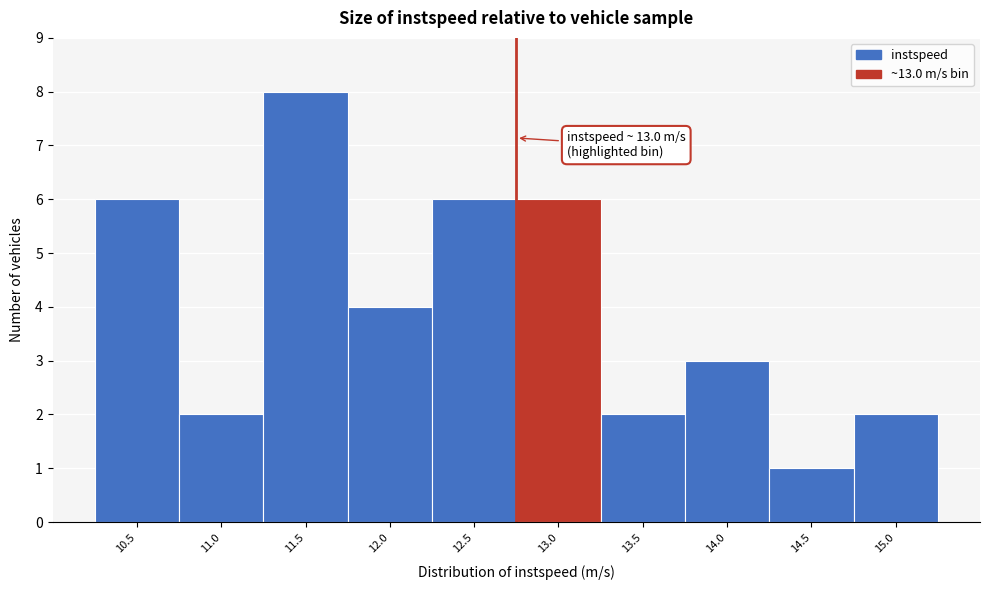

Reading left to right, transcribe all the data shown in this chart.

10.5=6	11.0=2	11.5=8	12.0=4	12.5=6	13.0=6	13.5=2	14.0=3	14.5=1	15.0=2